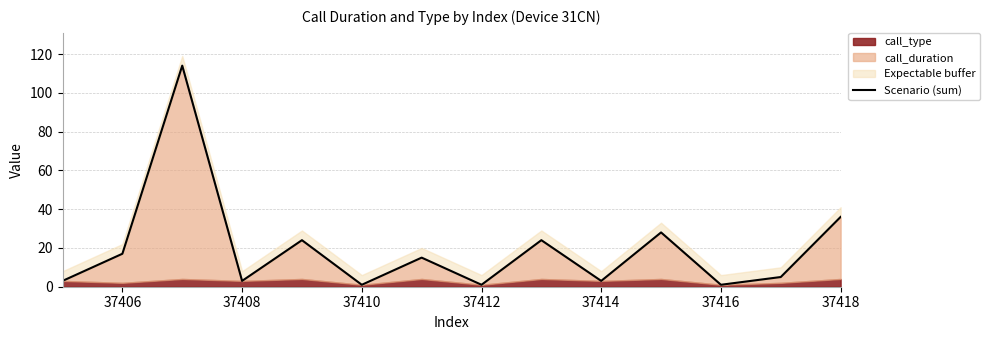

What is the maximum value shown in the chart?

114